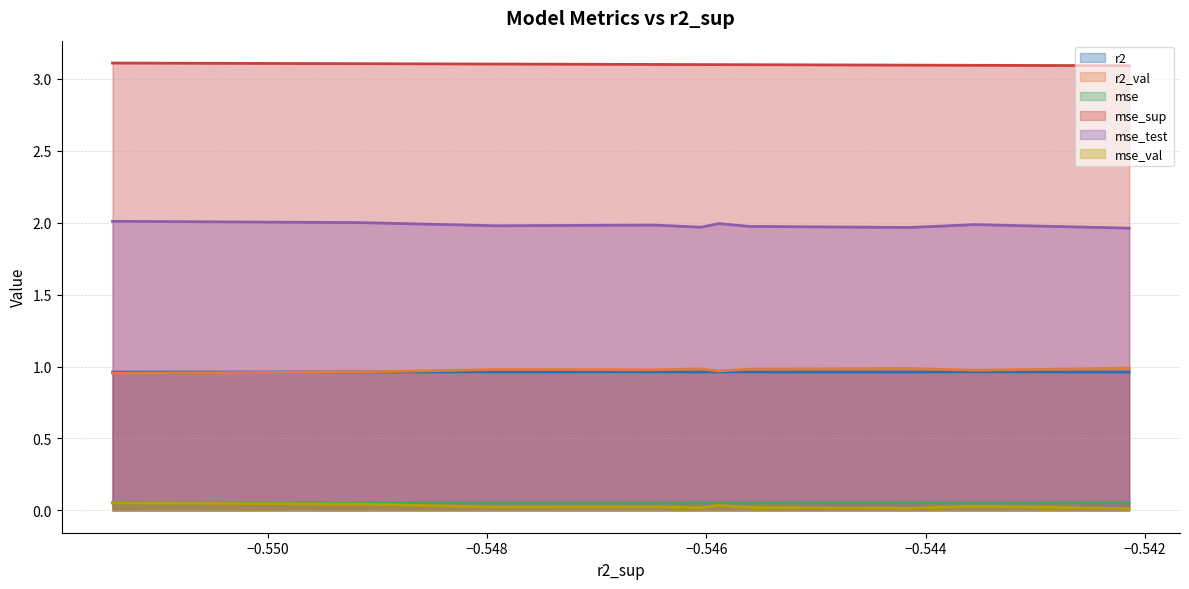

Count the mse_sup values in the range 3 to 4.

10